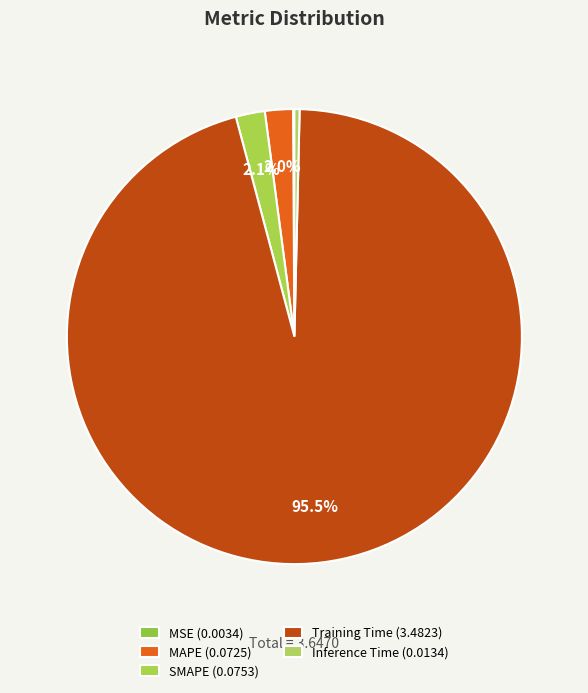

The SMAPE slice represents 2% of the pie. True or false?

True